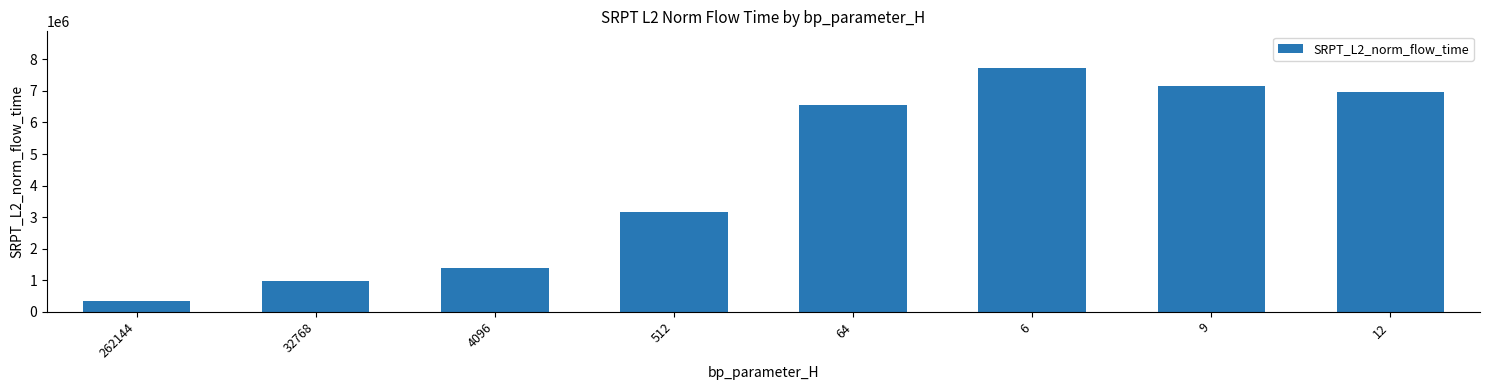

What is the value of the 2nd bar from the left?

973302.7